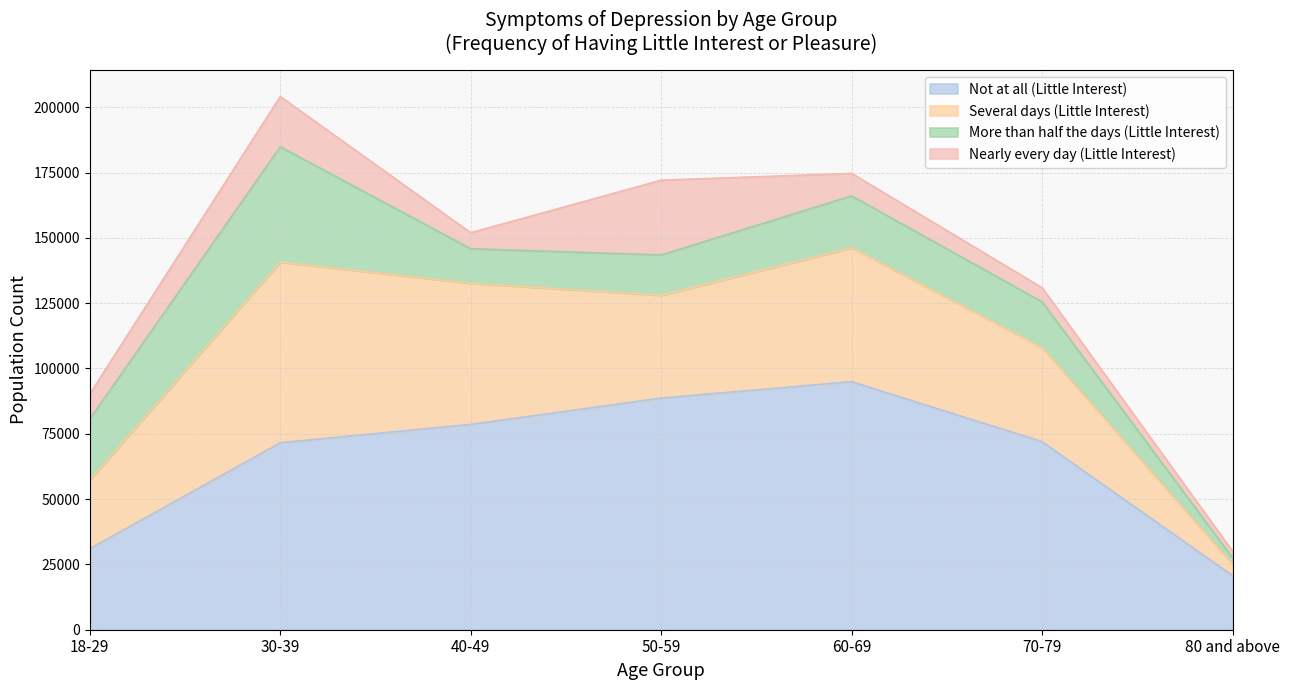

The value of More than half the days (Little Interest) at 80 and above is 2452. True or false?

True